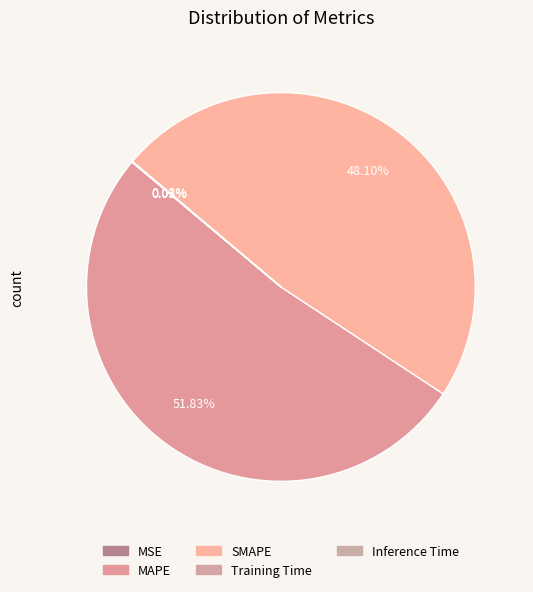

How many slices are in this pie chart?

5